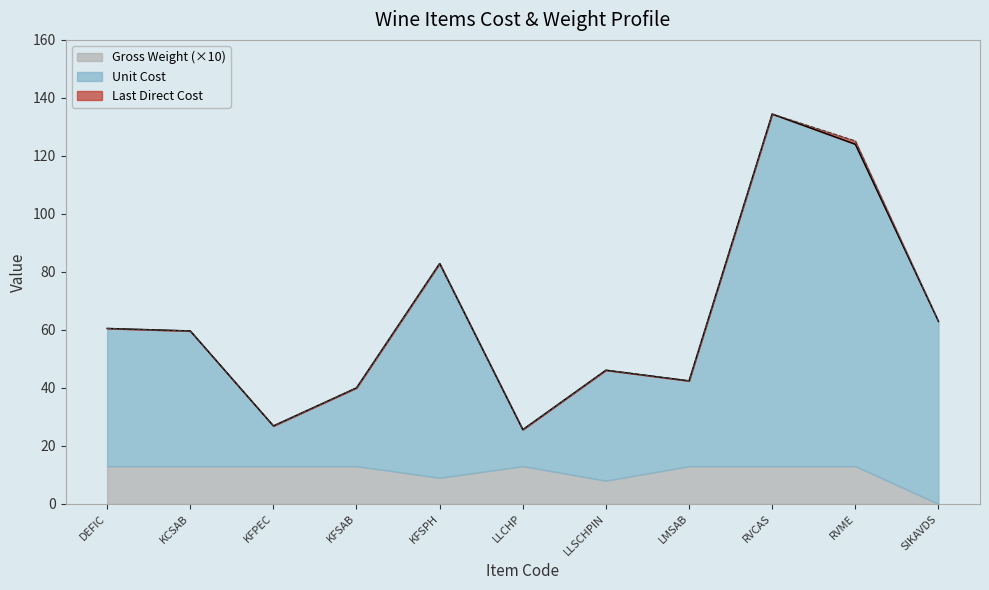

Is the value of Last Direct Cost at RVME greater than the value of Unit Cost at SIKAVDS?

Yes